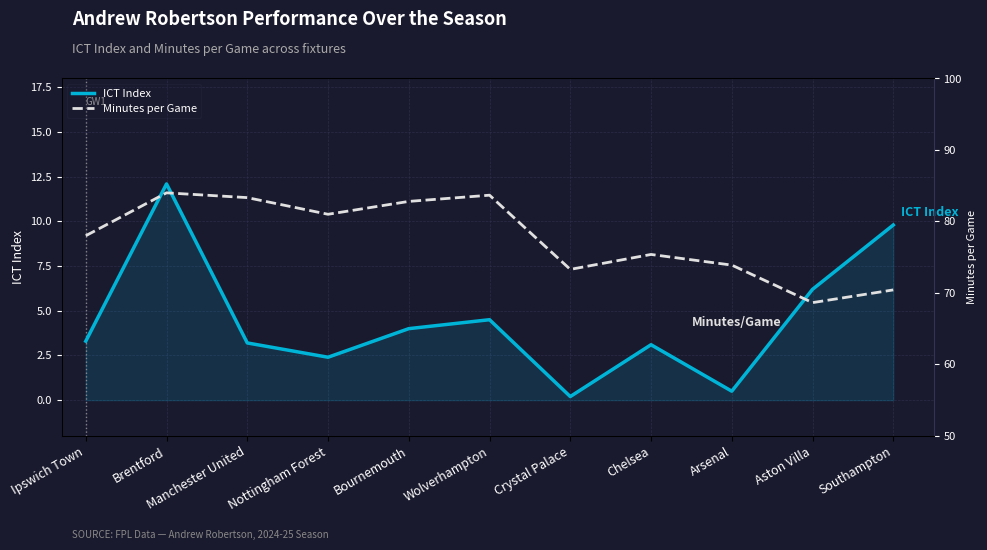

What is the spread (max minus min) of values at Brentford?

71.9